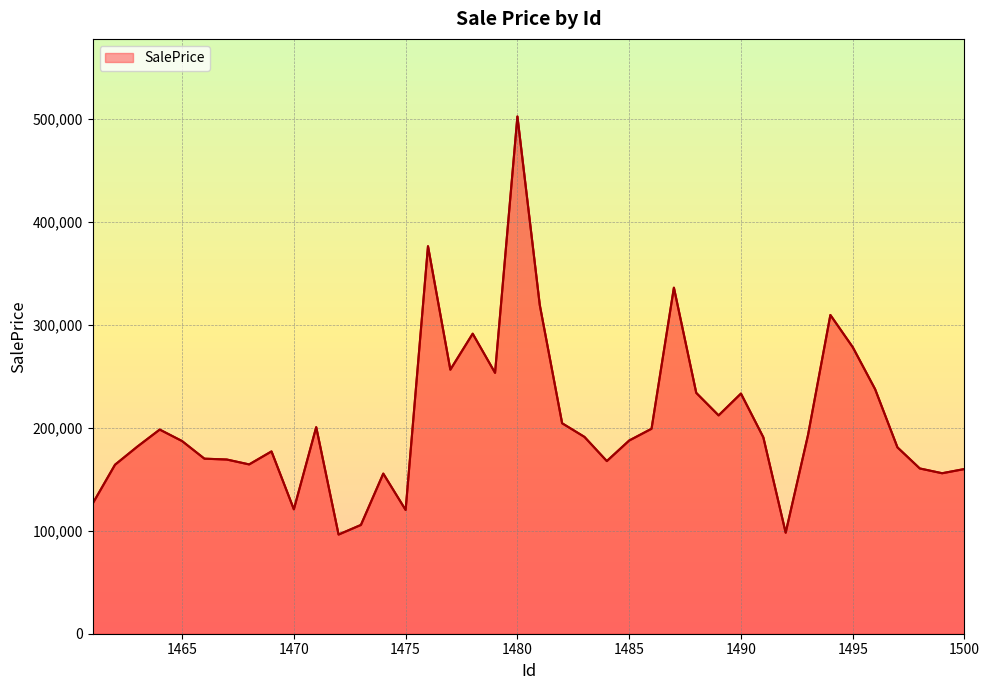

Count the number of values greater than 190708.

20